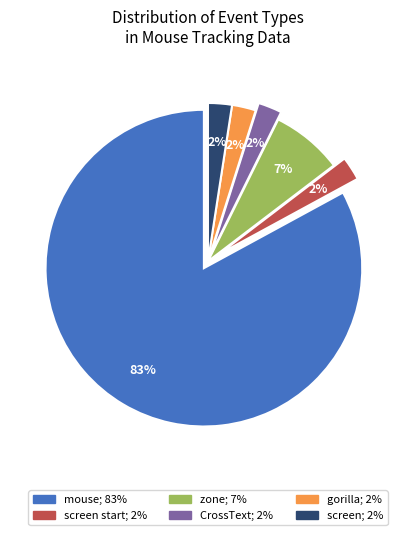

Count the number of slices in the pie.

6